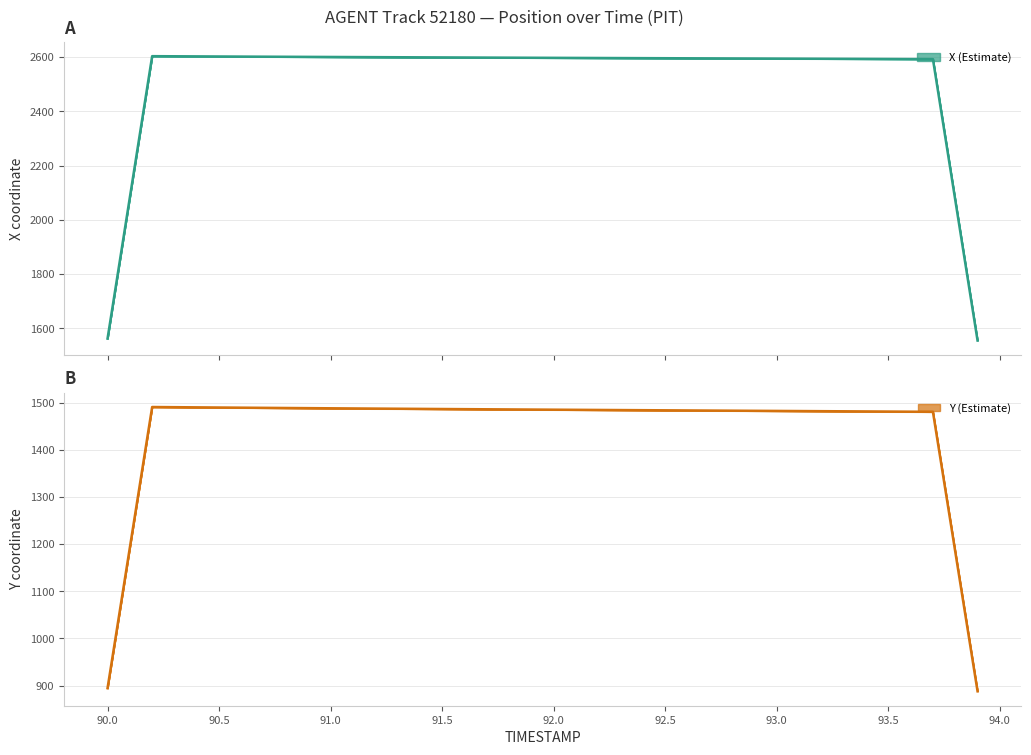

What is the sum of all X values?

103891.1